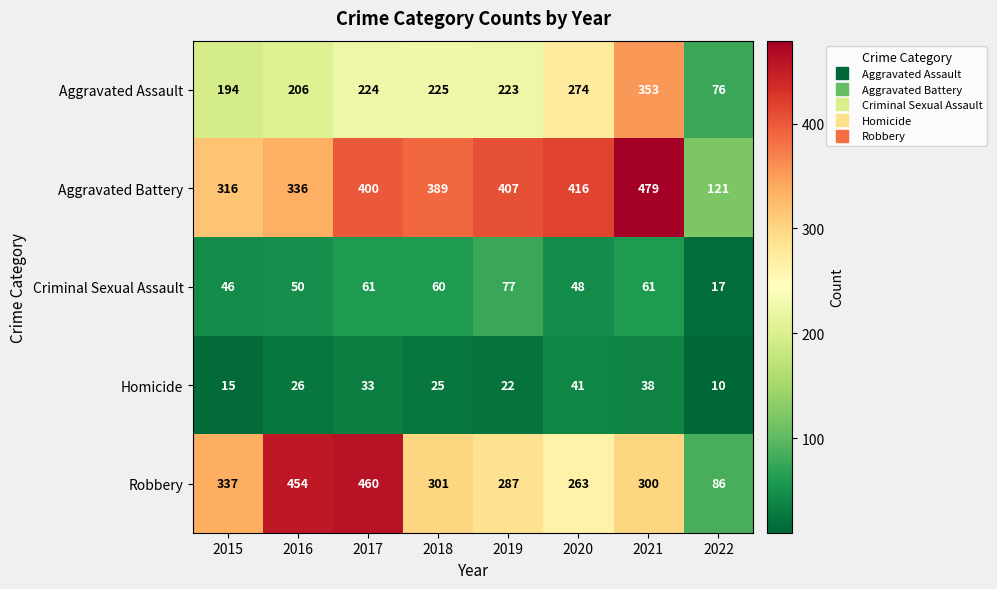

Rank the series by their maximum value, from highest to lowest.

Aggravated Battery, Robbery, Aggravated Assault, Criminal Sexual Assault, Homicide